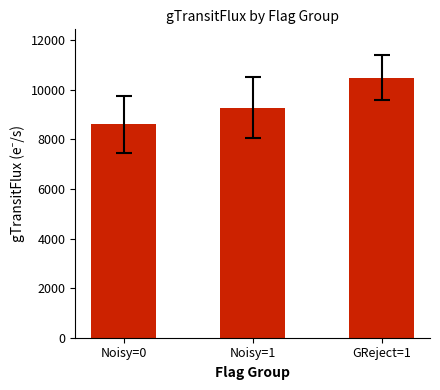

How many bars are there in total?

3